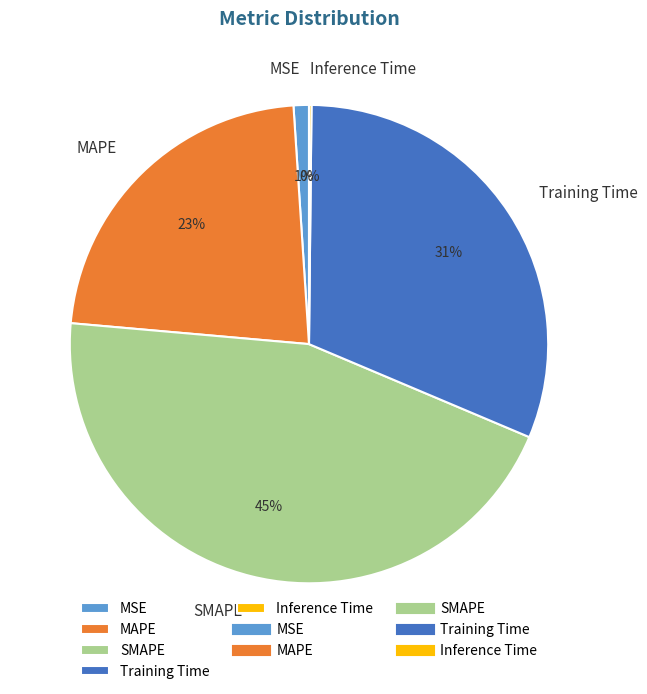

Is it true that MAPE is 23% of the pie?

True